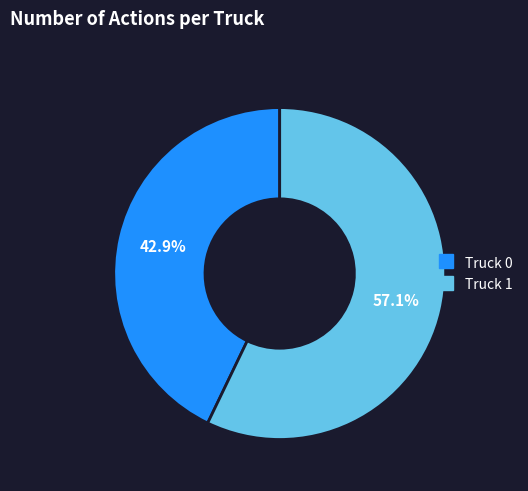

Between Truck 0 and Truck 1, which is larger?

Truck 1